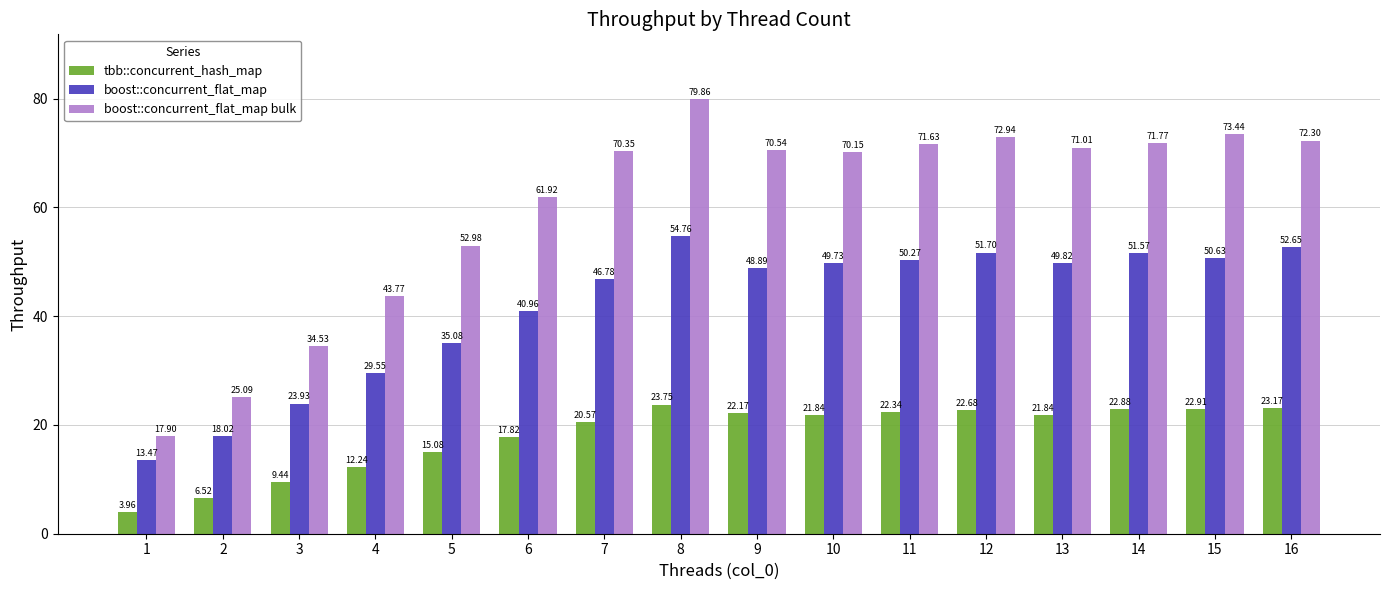

What is the difference between the maximum and minimum values in the boost::concurrent_flat_map bulk series?

62.0